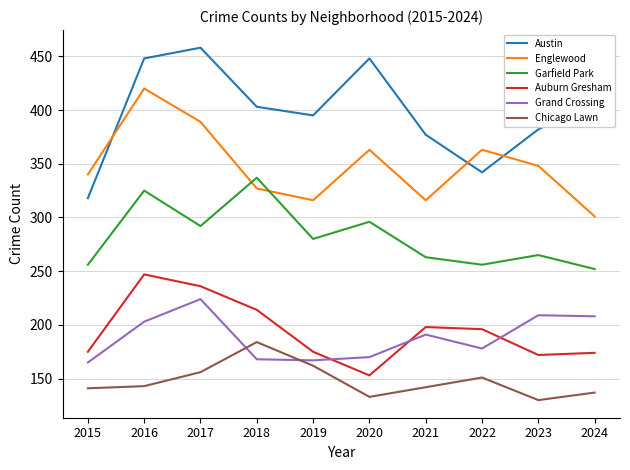

What is the difference between the highest and lowest values at 2016?

305